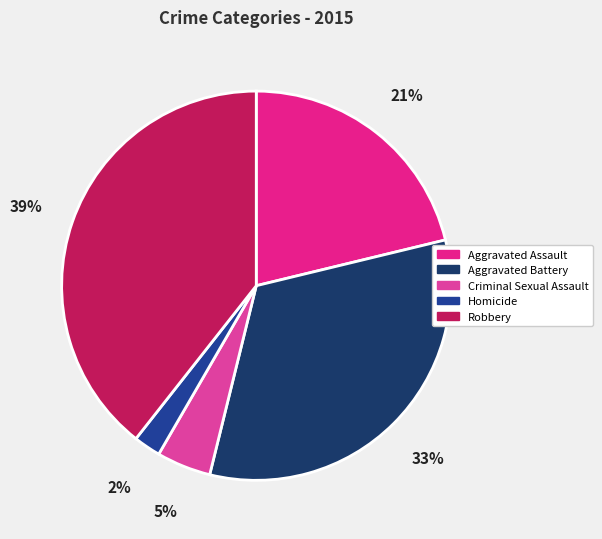

Is it true that Criminal Sexual Assault is 12% of the pie?

False